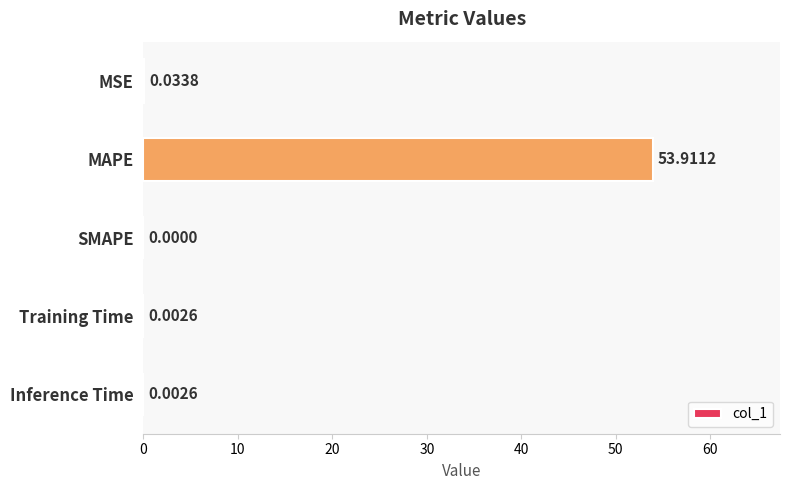

What is the sum of the values at MAPE and MSE?

53.9